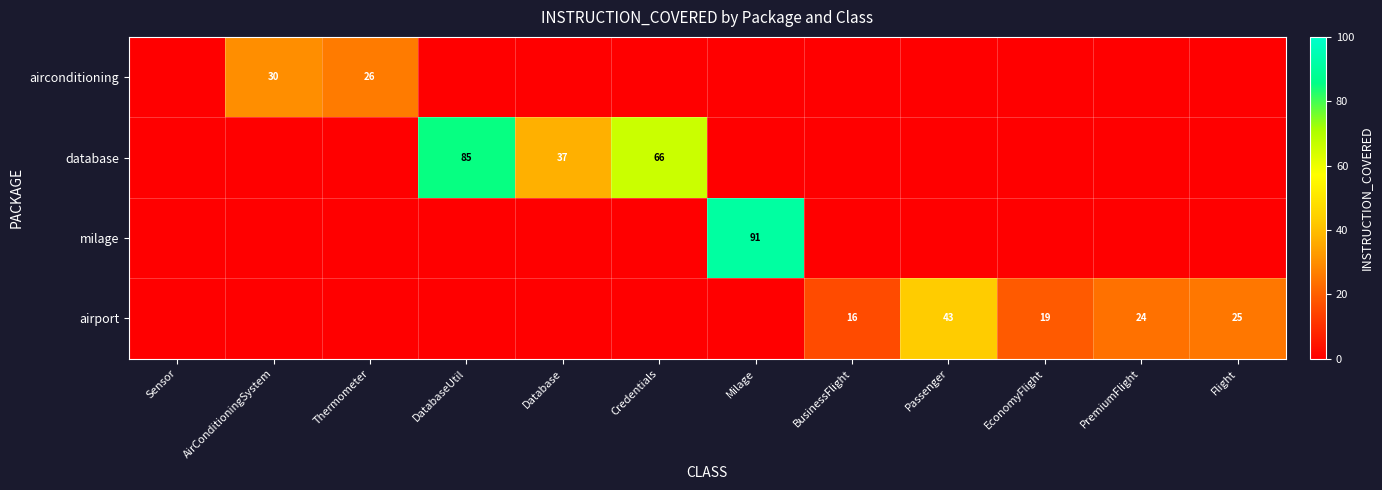

What is the spread (max minus min) of values at PremiumFlight?

24